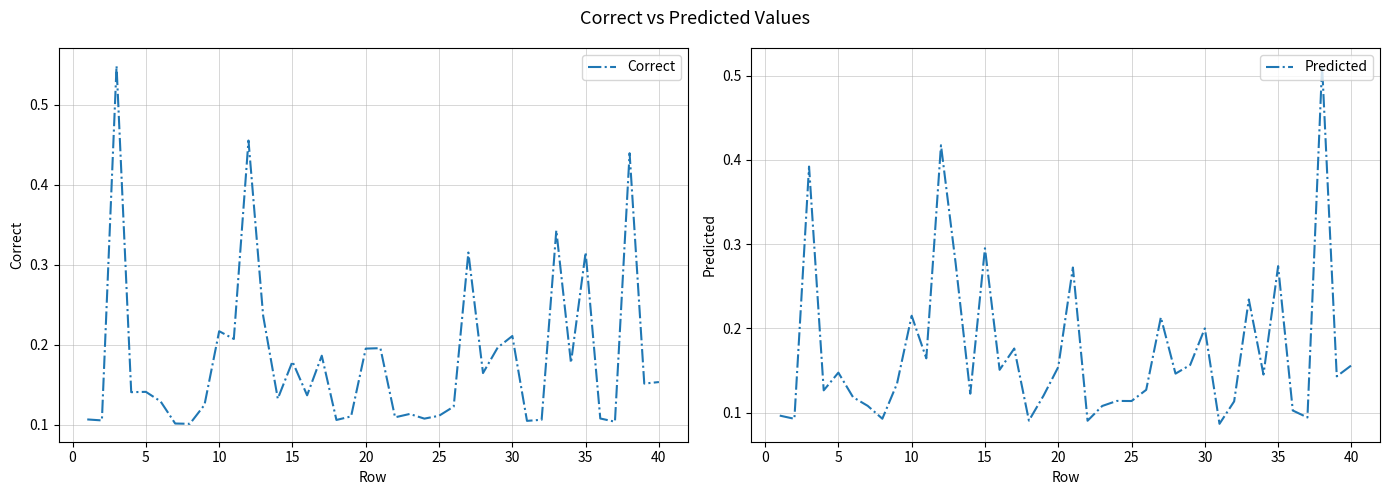

What are all the series names shown in the legend?

Correct, Predicted